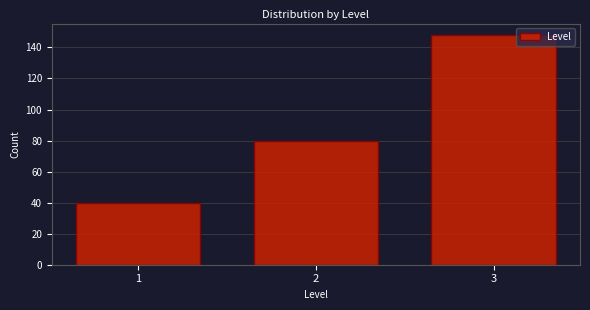

Reading left to right, transcribe all the data shown in this chart.

1=40	2=80	3=148